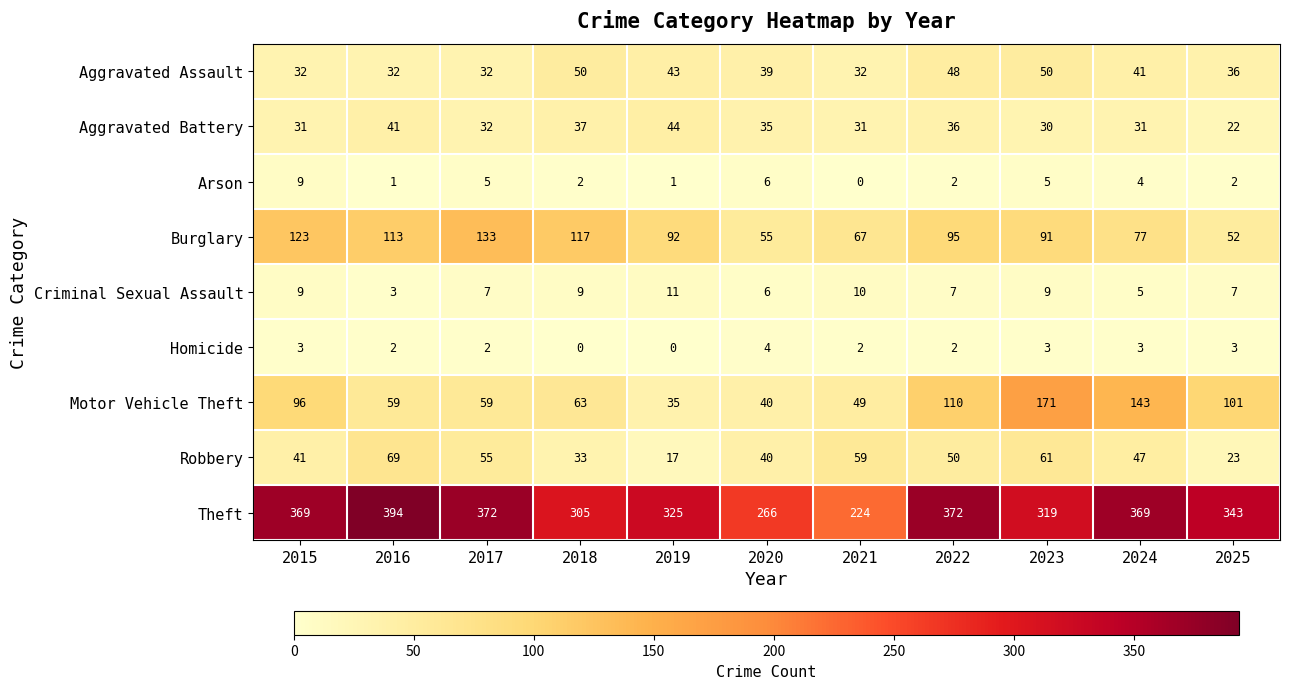

What is the total value across all series at 2022?

722